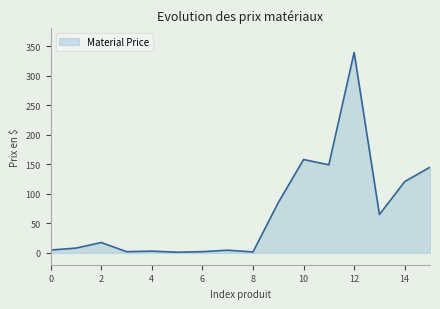

What is the maximum value shown in the chart?

339.1